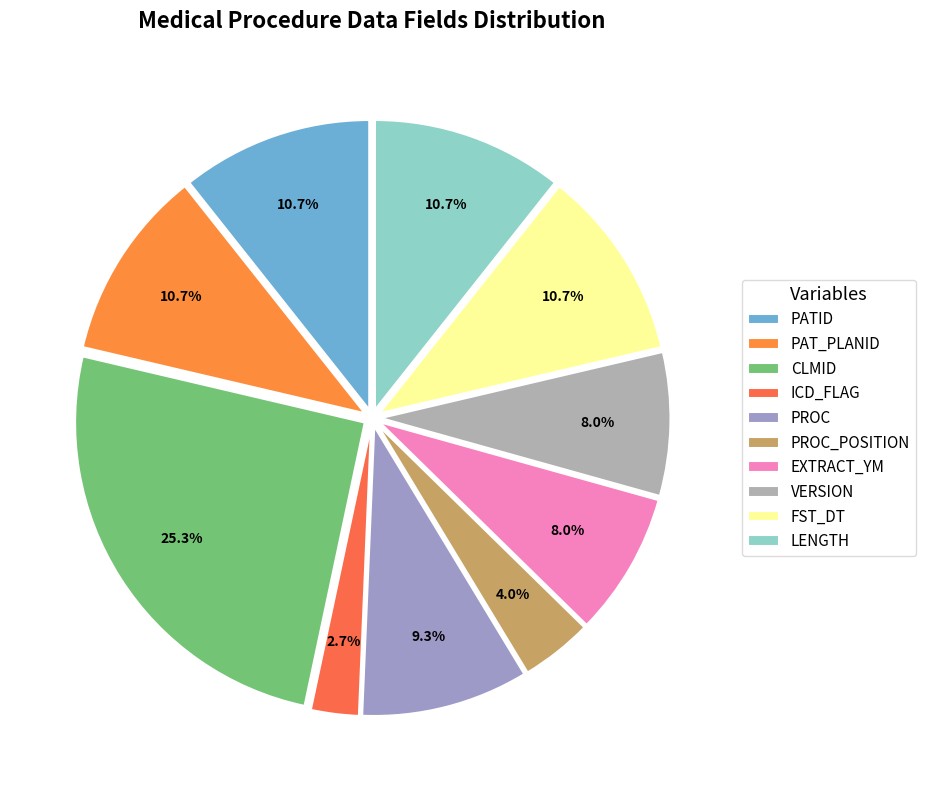

To the nearest percent, what is the combined percentage of PATID and FST_DT?

21%